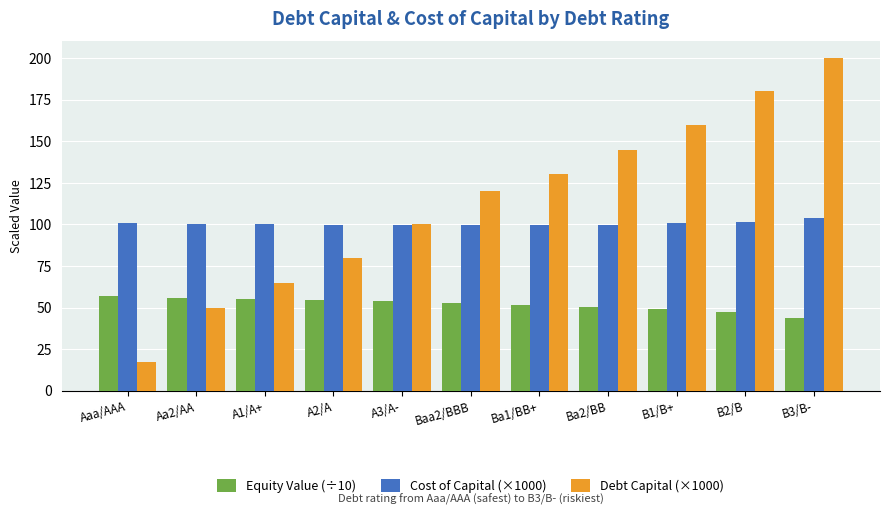

The Equity Value (÷10) series shows 34.7 at Ba1/BB+. True or false?

False